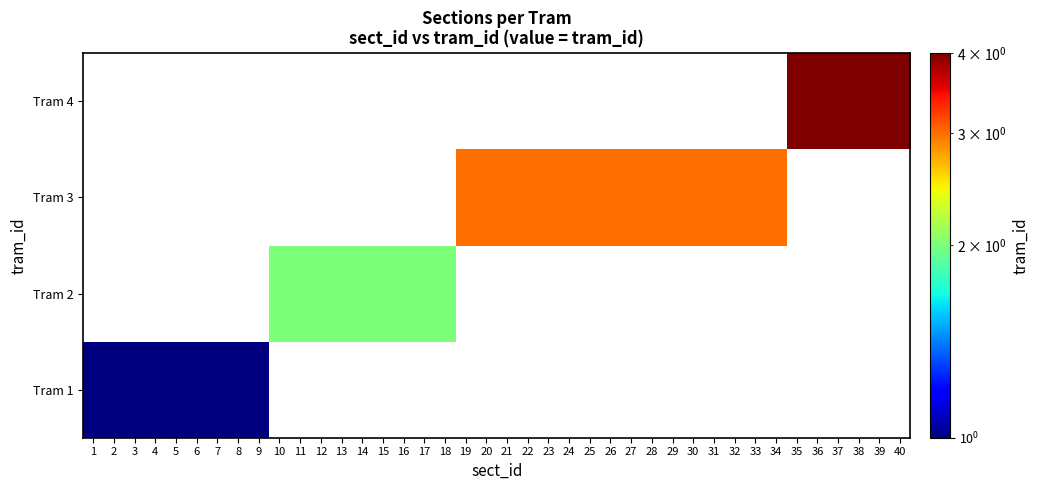

At how many categories does at least one series exceed 0?

40